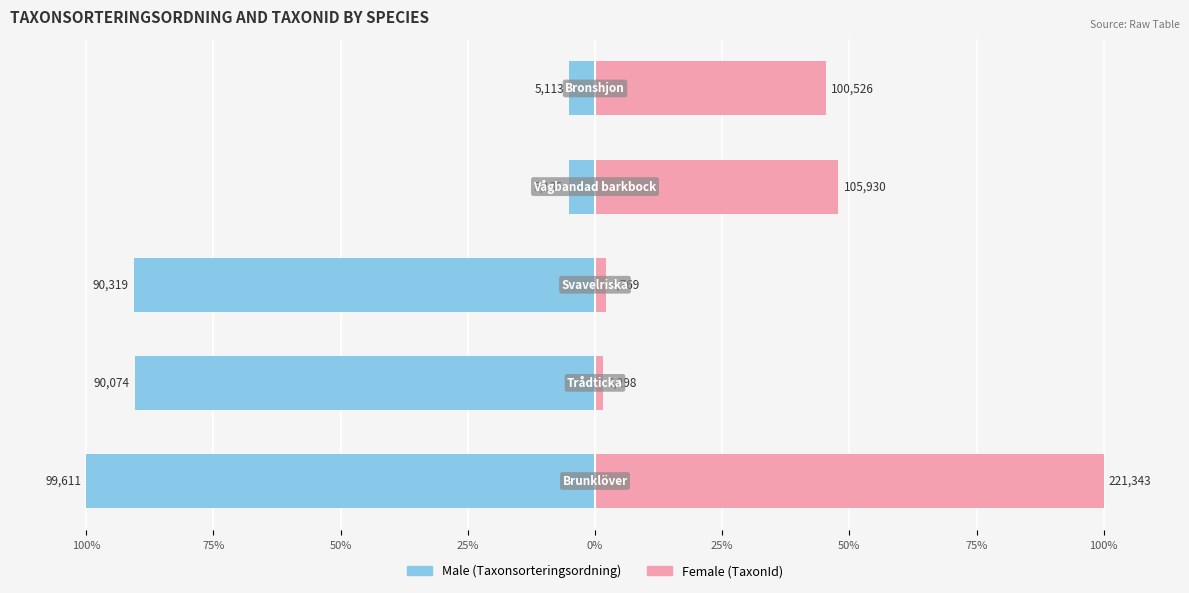

List the series in order of their peak value, highest first.

Female, Male